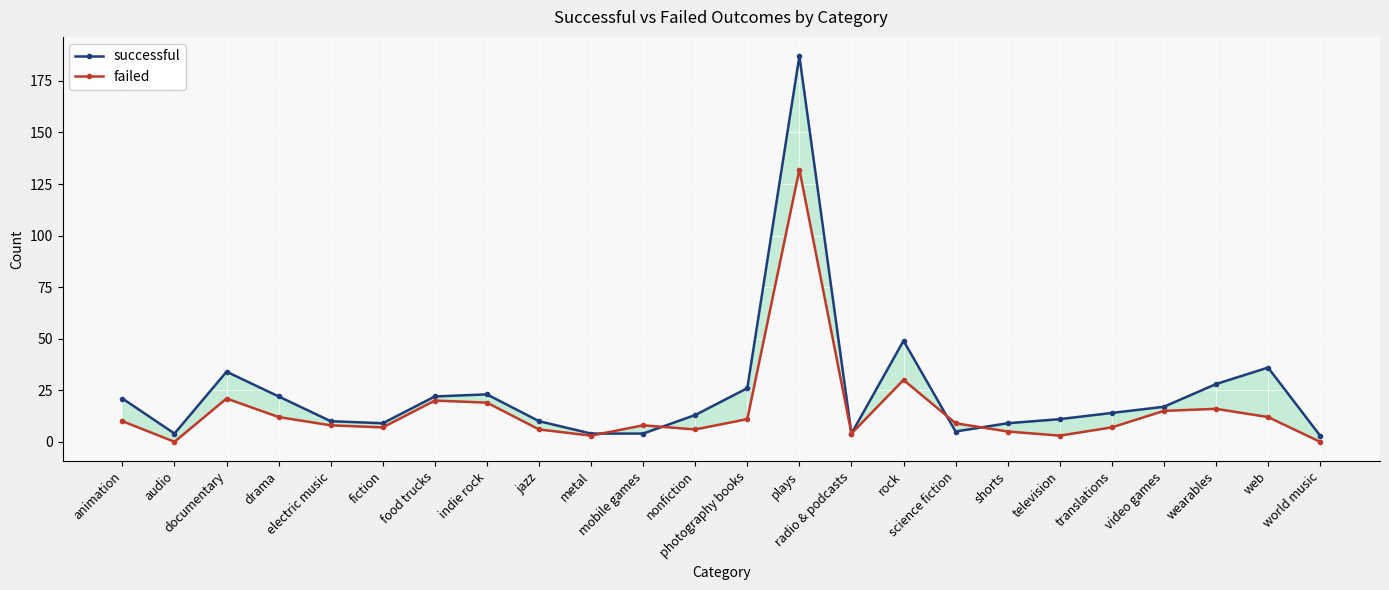

What is the label of the 16th point from the left?

rock